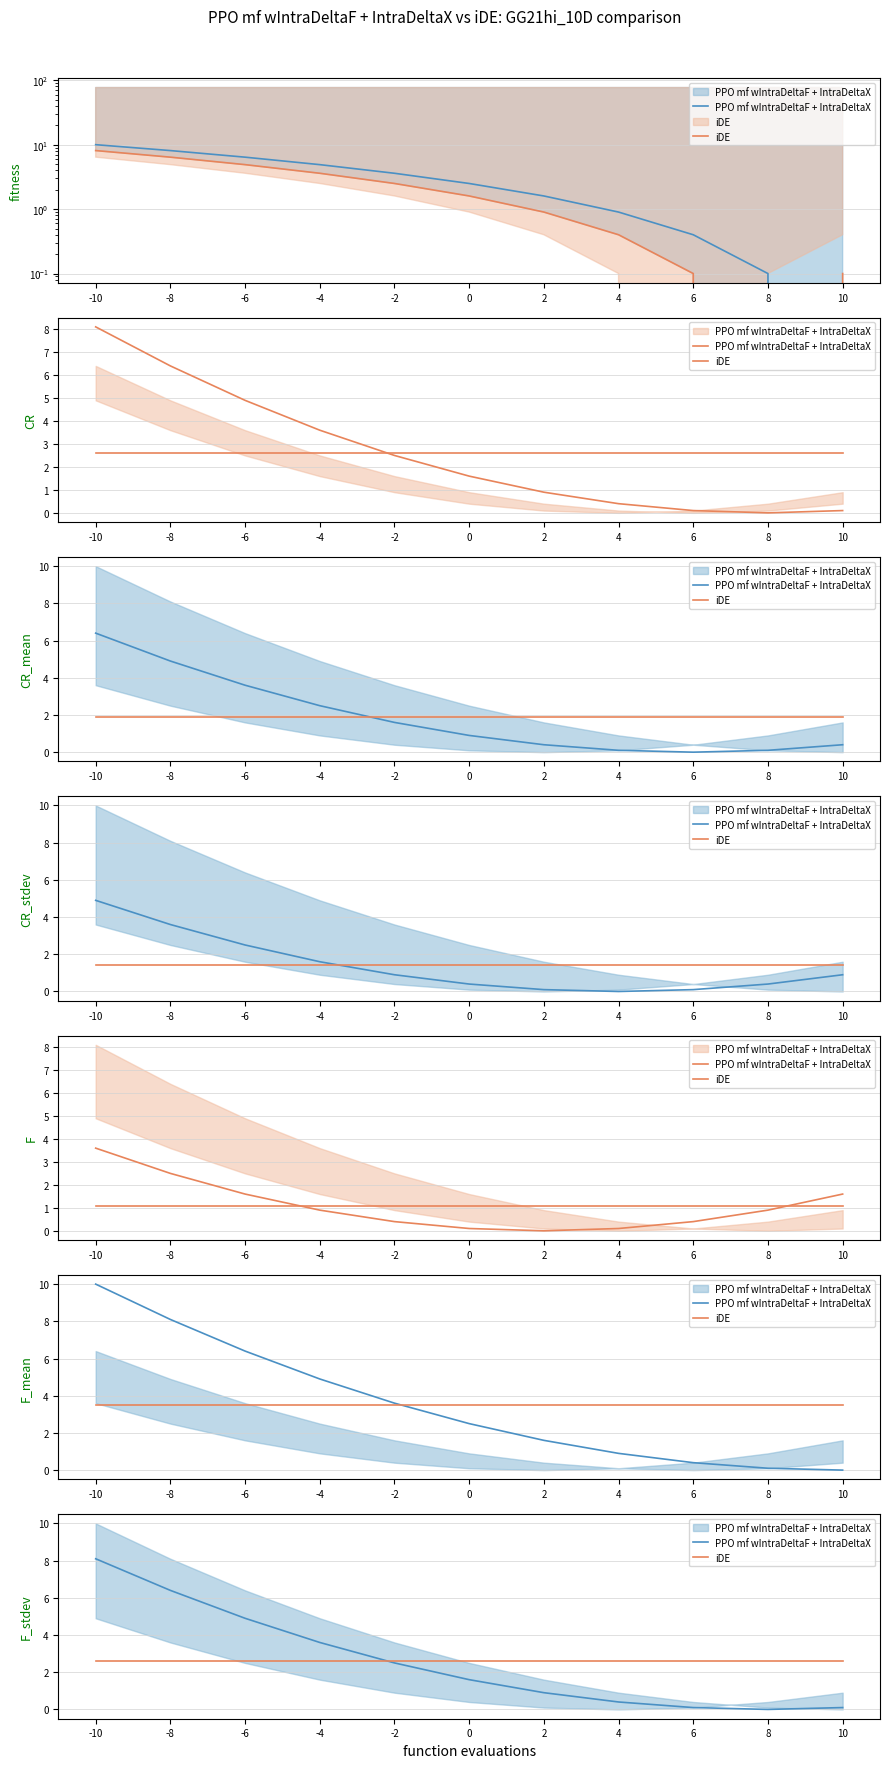

True or false: iDE has a value of 1.6 at 2.

False